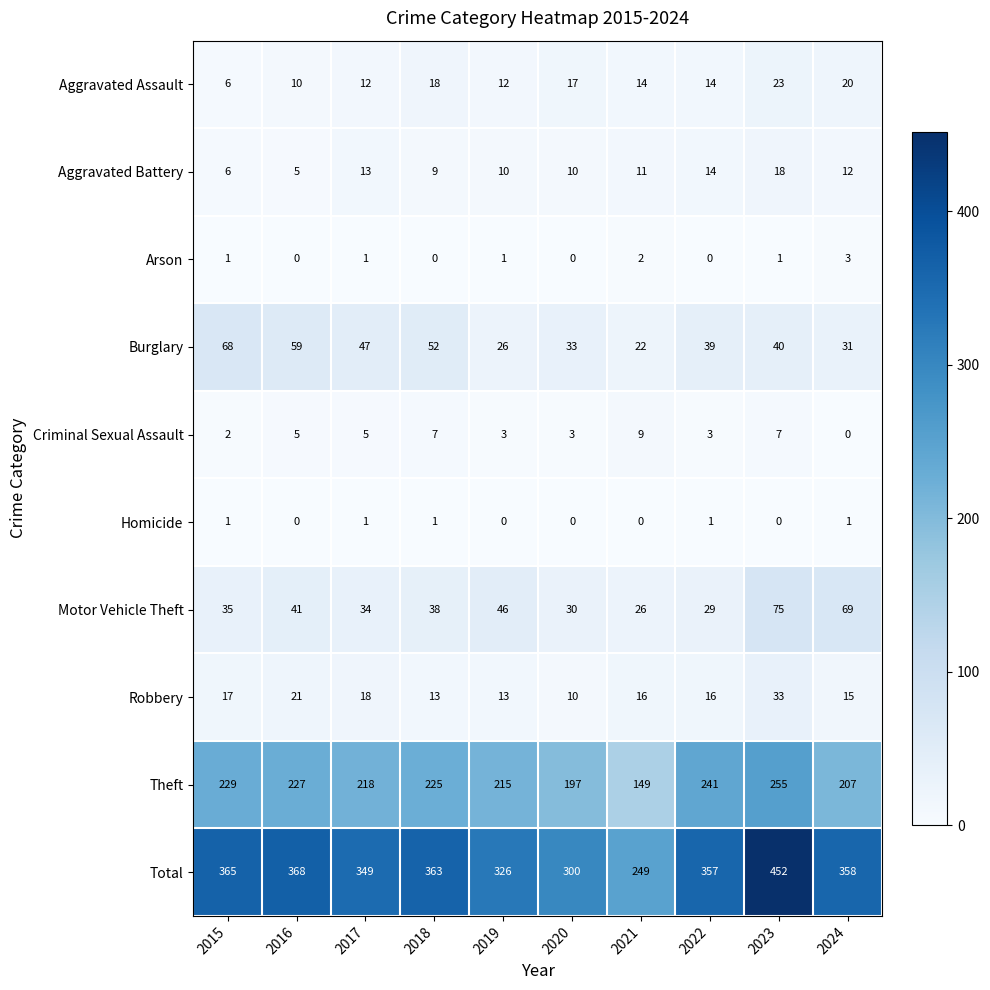

What is the difference between the maximum and minimum values in the Burglary series?

46